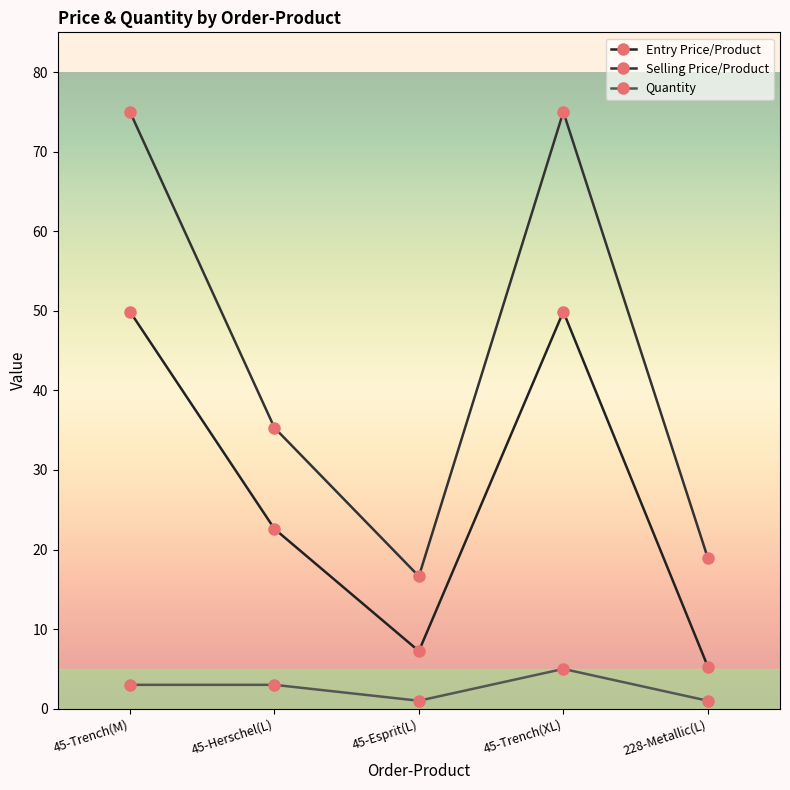

What is the difference between the maximum and minimum values in the Quantity series?

4.0